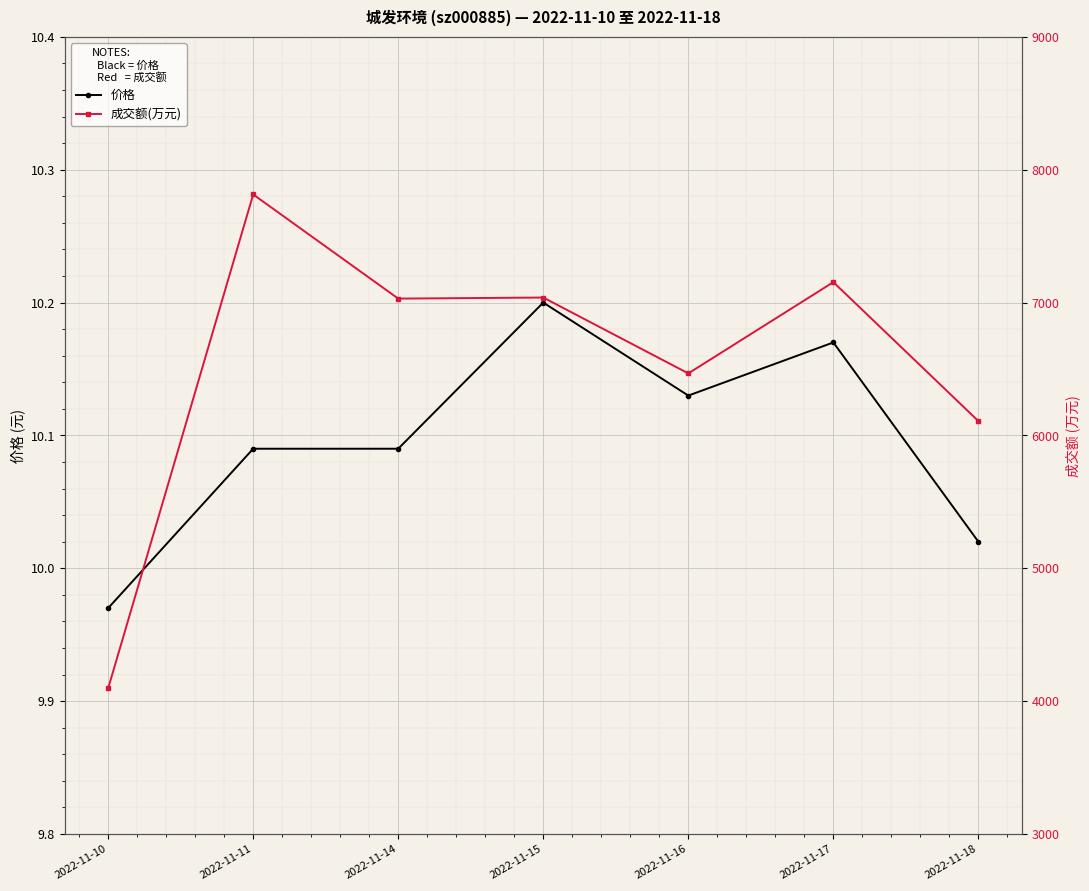

Which series has the largest range (max minus min)?

成交额(万元)